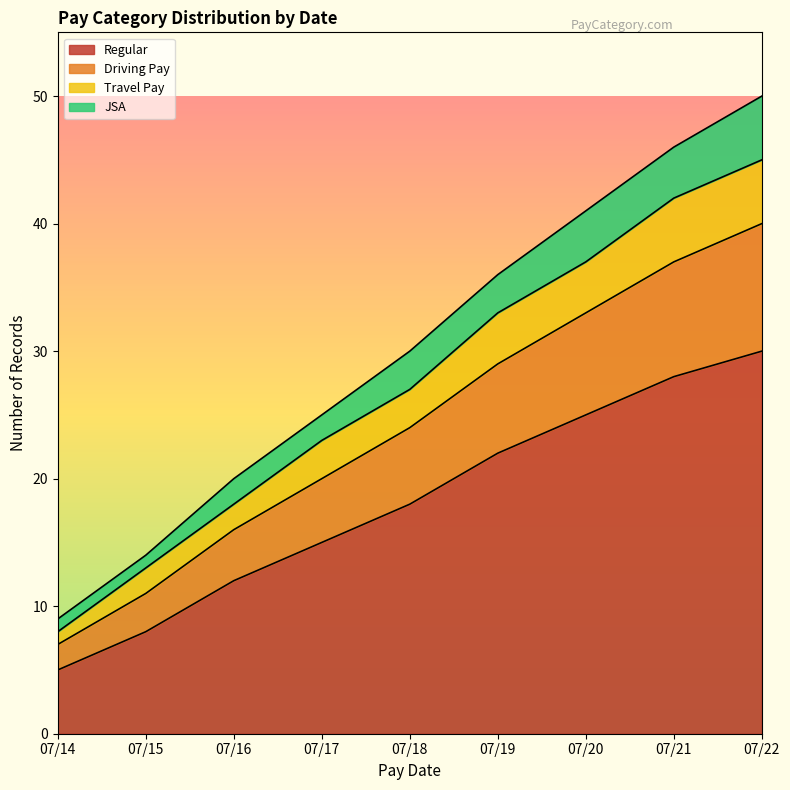

Which category has the lowest value in the Regular series?

07/14